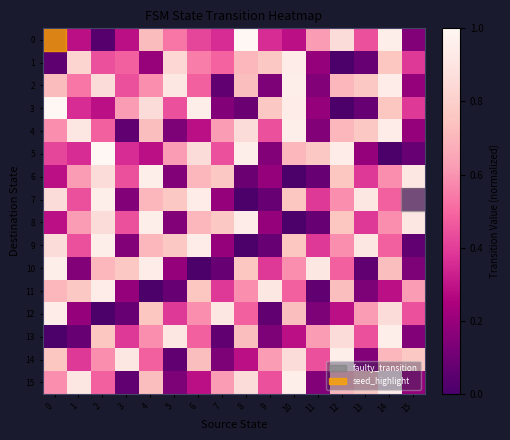

Which series has the largest total across all categories?

2